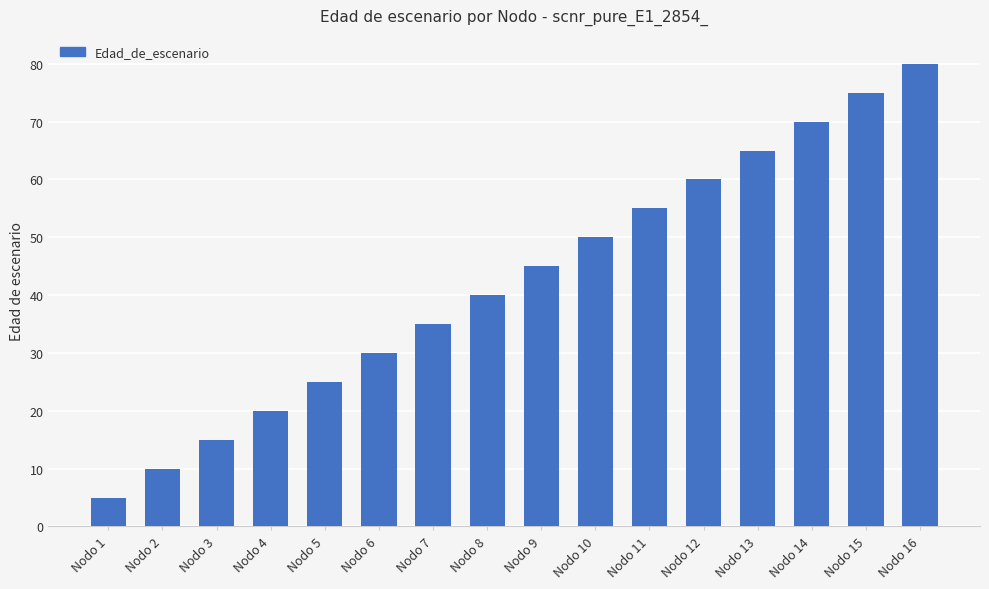

True or false: the data shows 40 at Nodo 8.

True